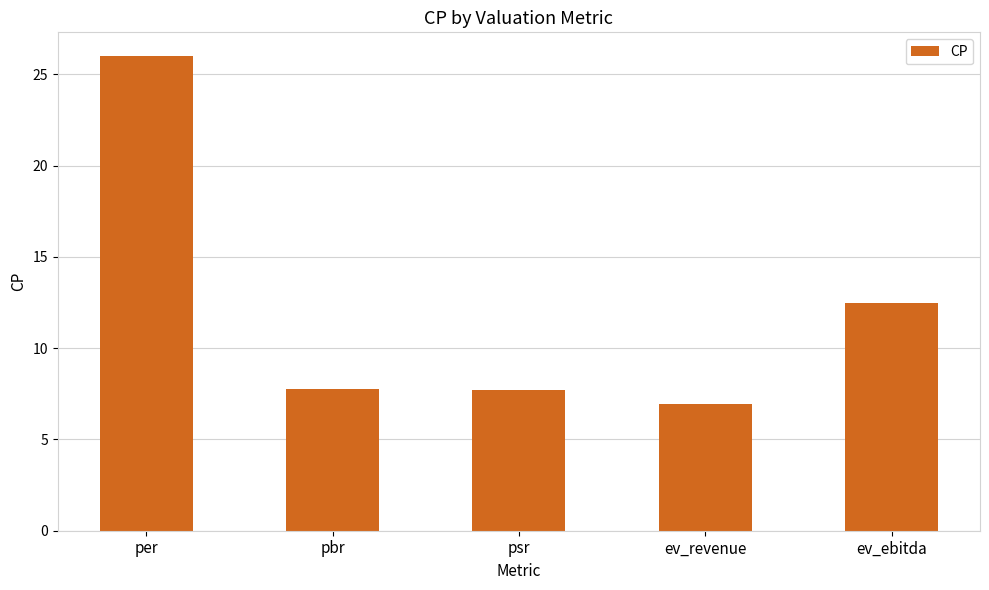

At which label does the data first exceed 7?

per